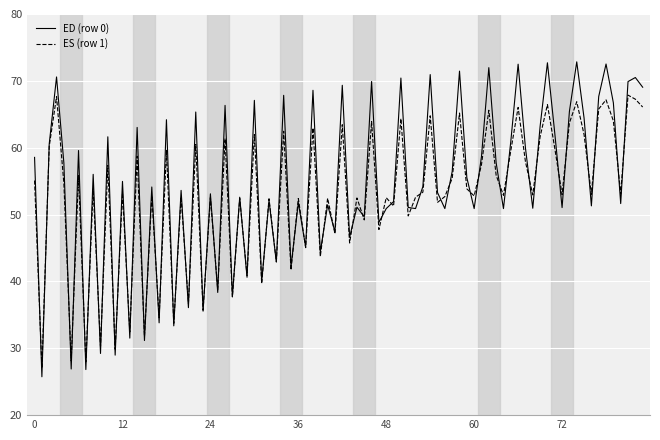

Rank the series by their maximum value, from lowest to highest.

ES (row 1), ED (row 0)